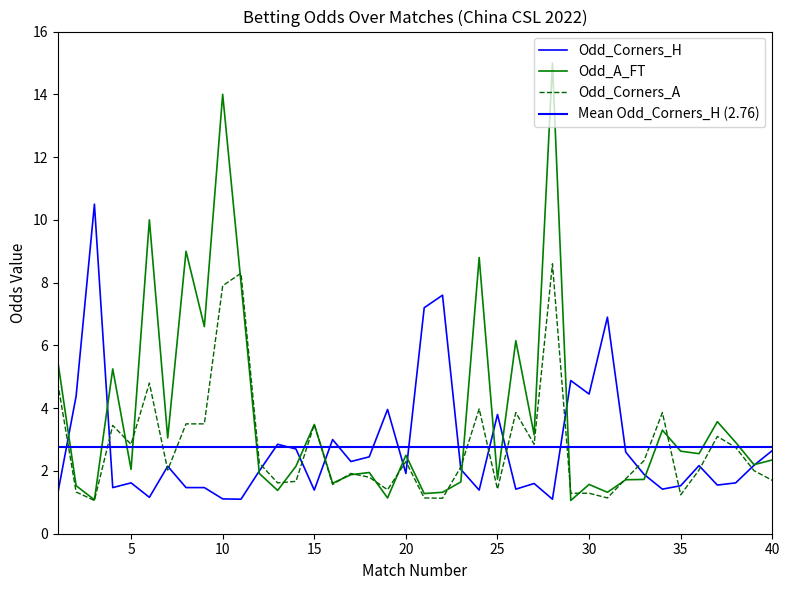

How many data points does each series have?

40